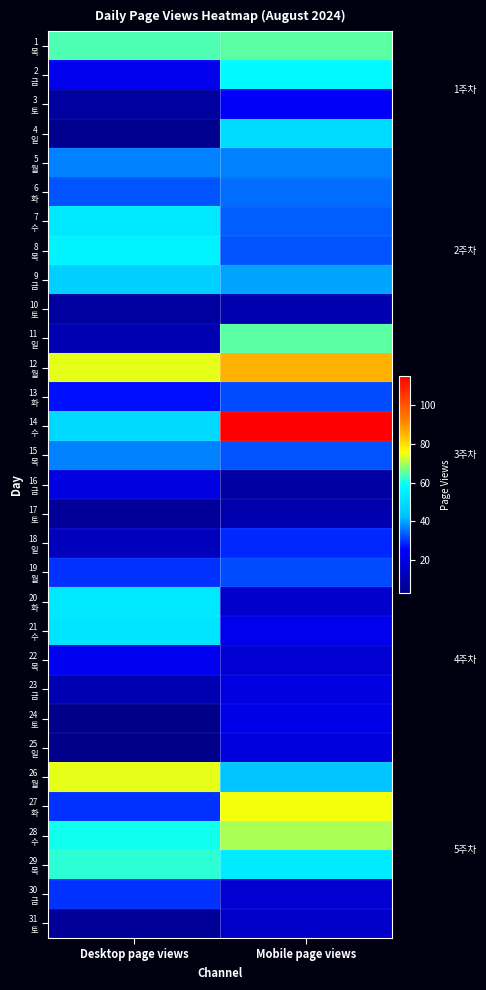

Which category has the lowest value across all series?

Desktop page views